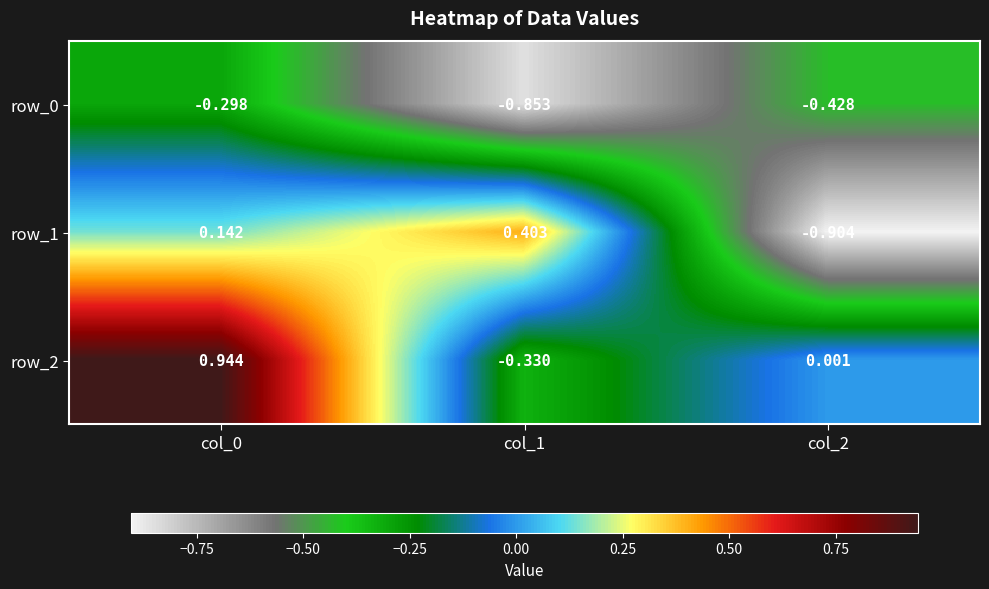

Is the value of row_0 at col_0 greater than the value of row_2 at col_2?

No